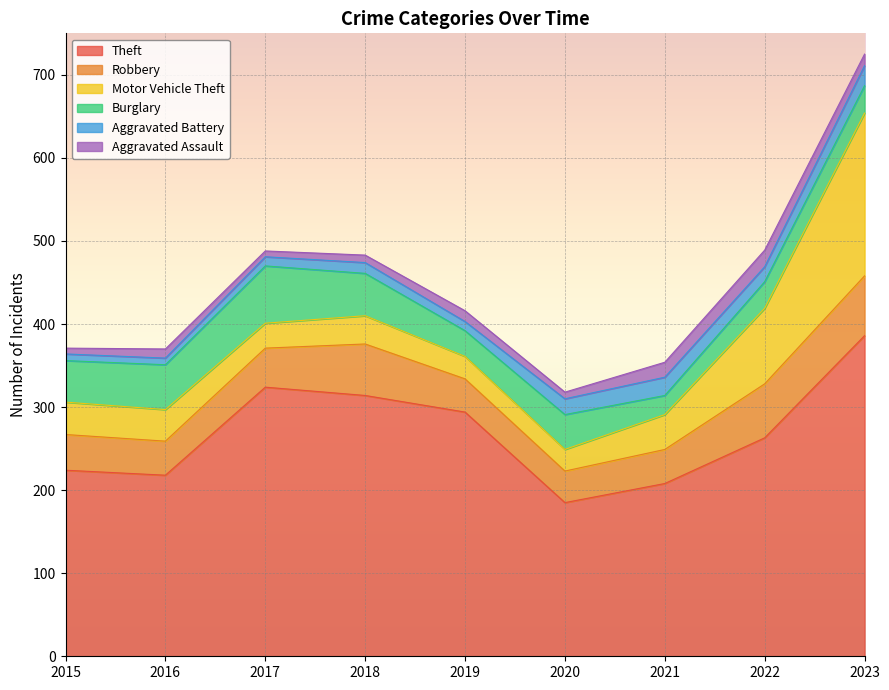

How many lines are shown in the chart?

6